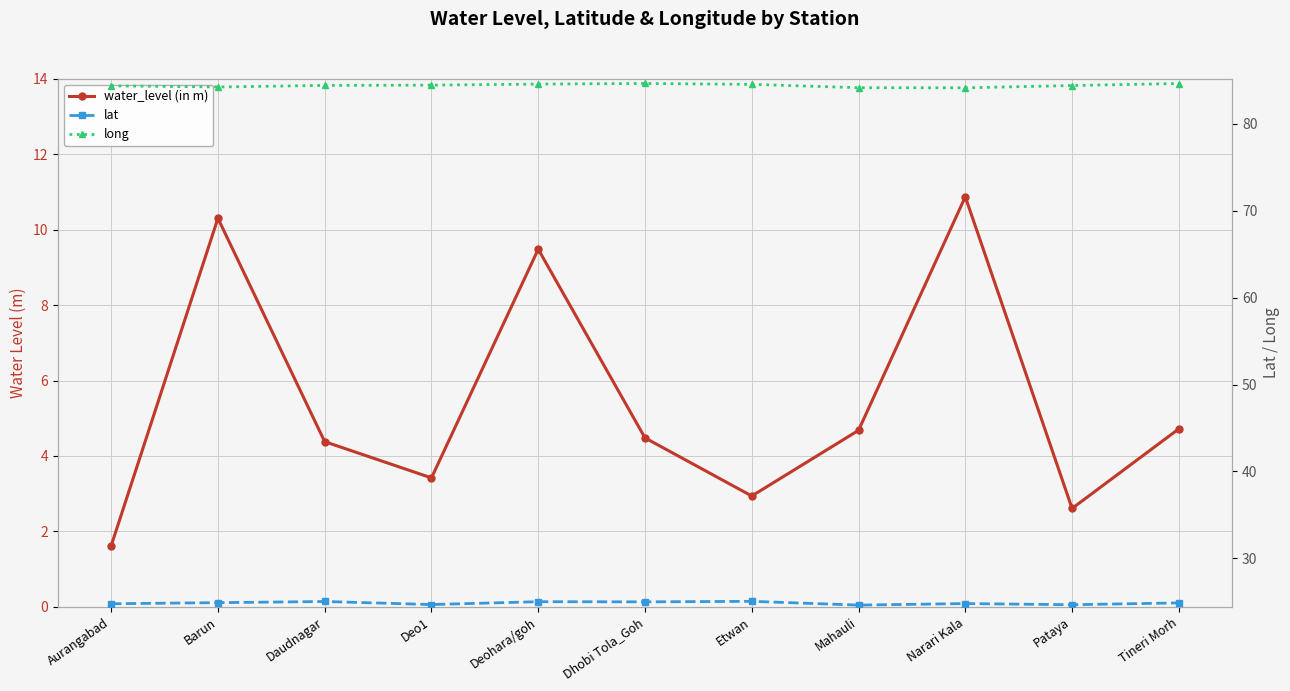

Which series has the largest total across all categories?

long